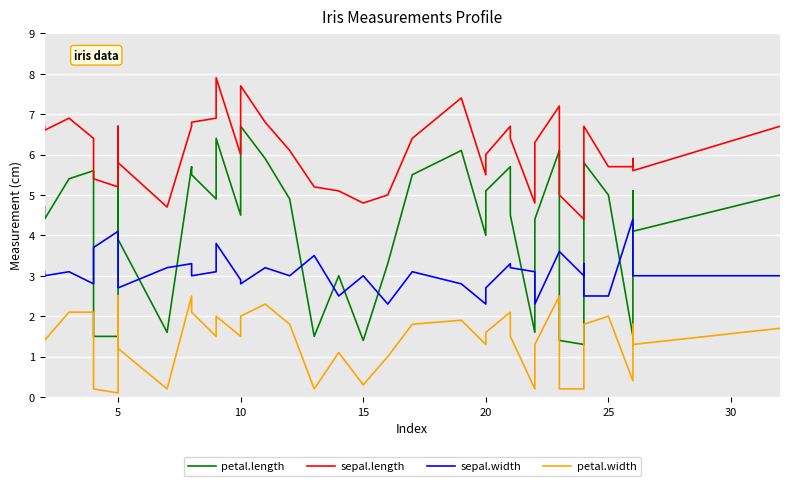

Is this an area chart (filled region under the line)?

No